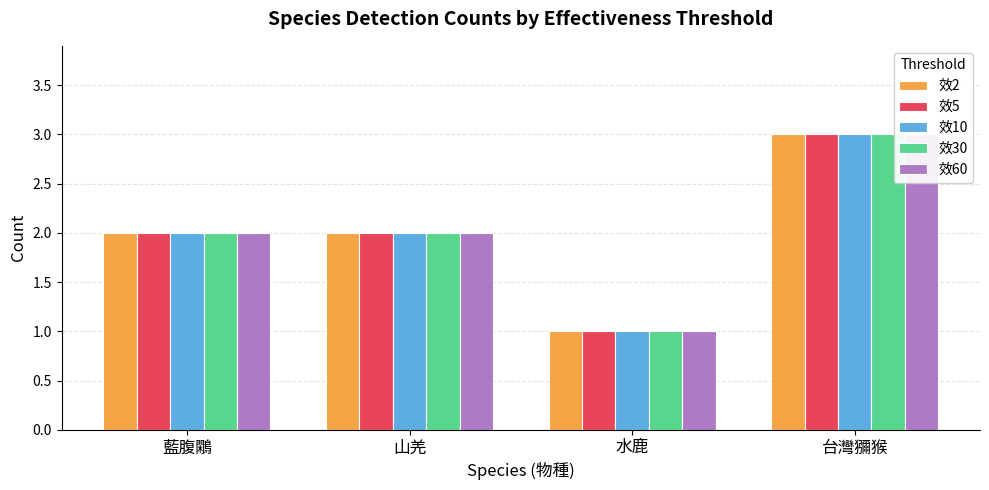

Is it true that 效30 equals 4 at 山羌?

False